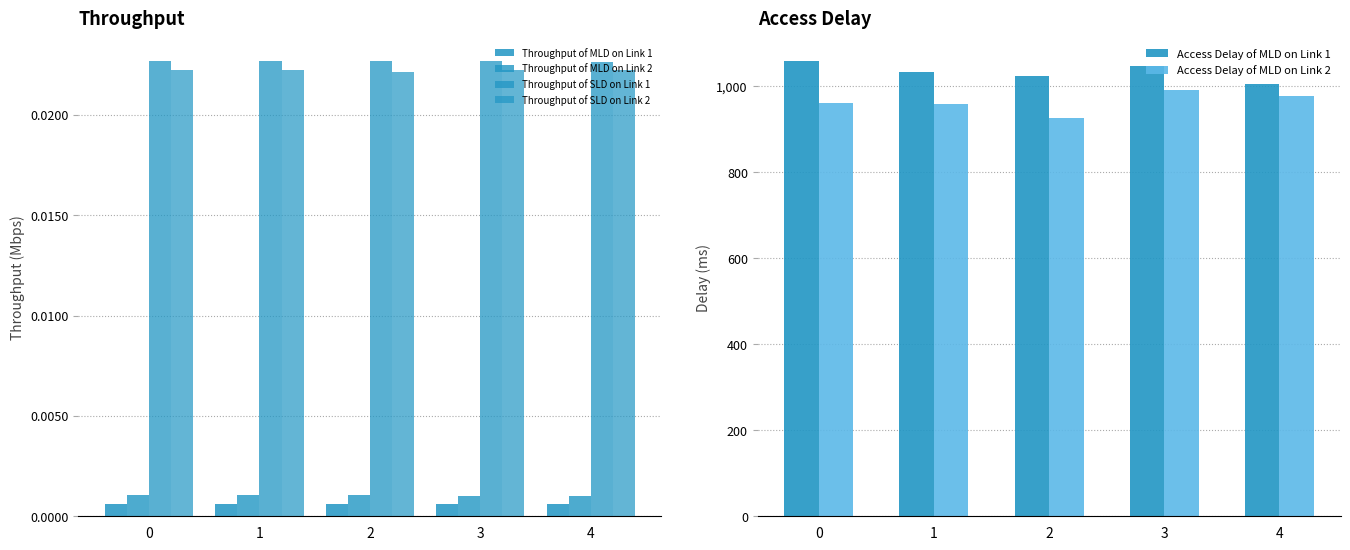

Is the value of Throughput of SLD on Link 1 at 2 greater than the value of Access Delay of MLD on Link 1 at 1?

No